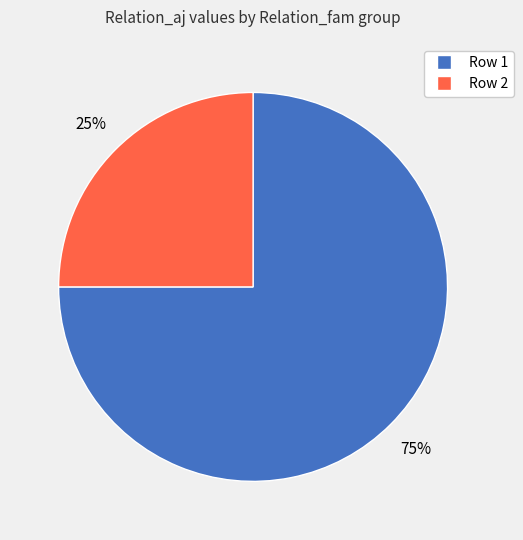

Which slice is the largest?

Row 1